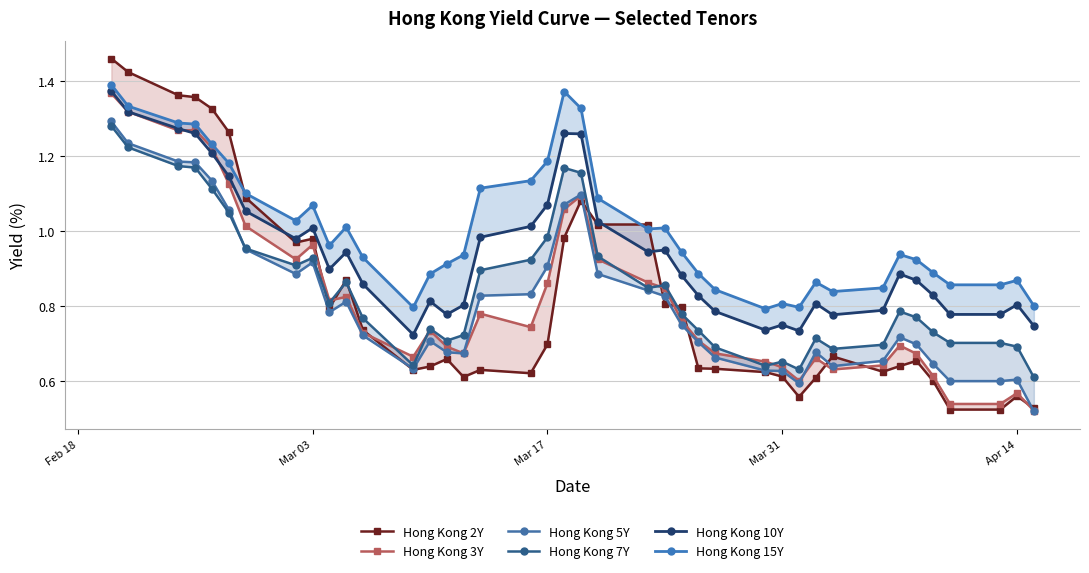

Is this an area chart (filled region under the line)?

No